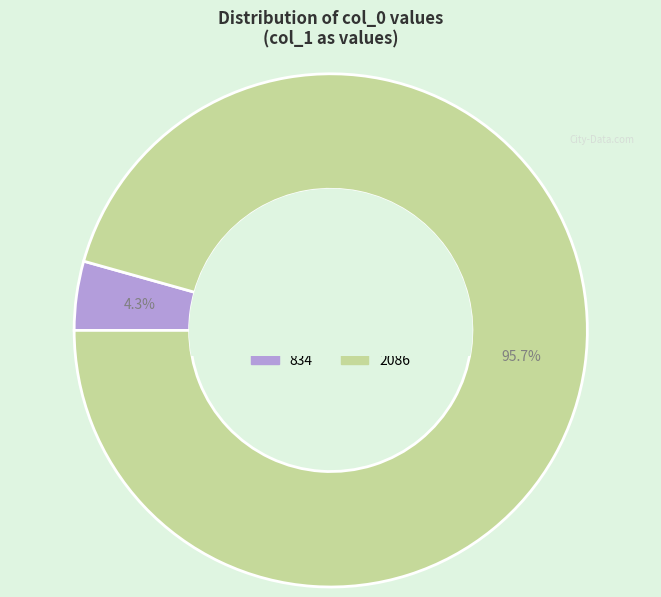

Which slice is the smallest?

834